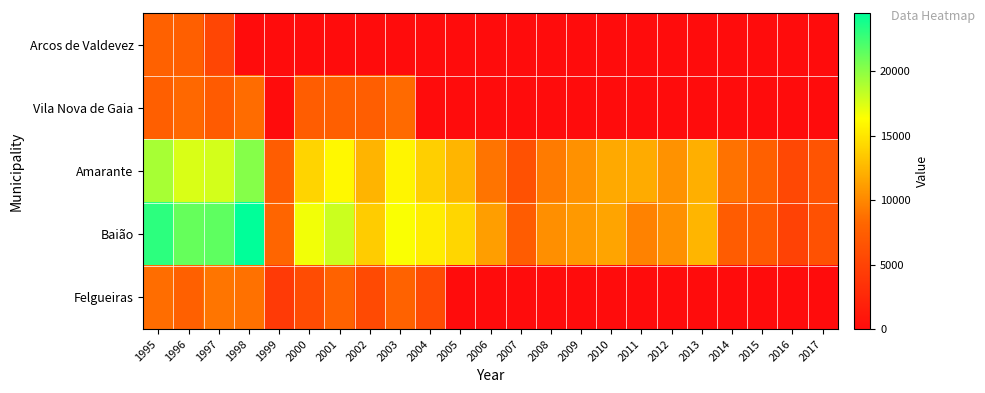

At how many categories does at least one series exceed 10852?

15